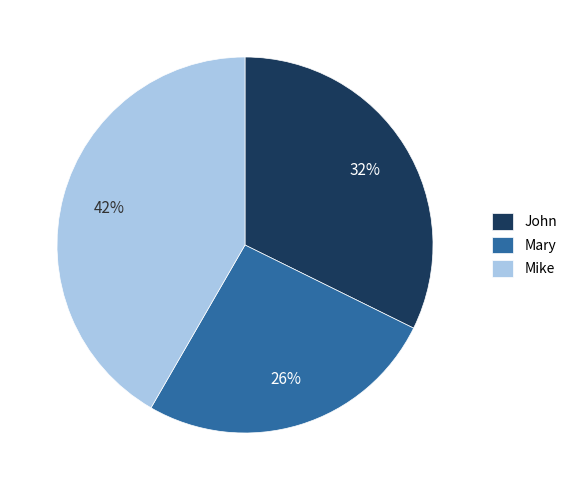

Is there any slice that represents more than half of the pie?

No